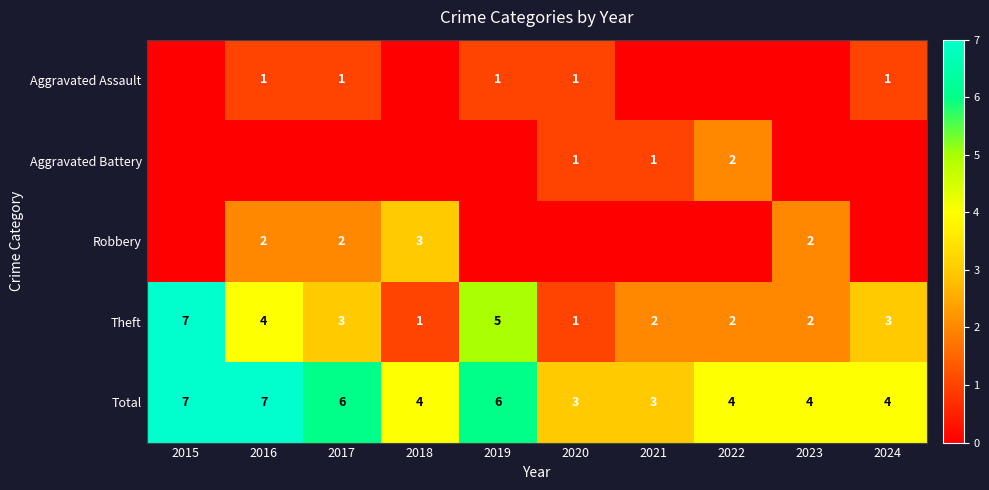

At how many categories does at least one series exceed 6?

2